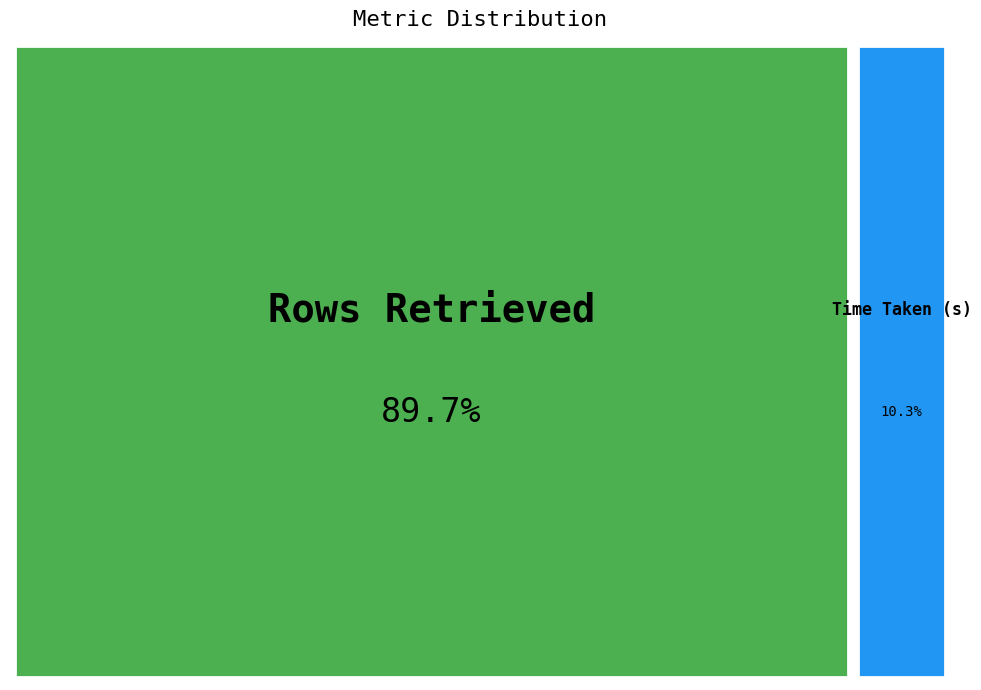

Does Time Taken (s) represent more than half of the total?

No